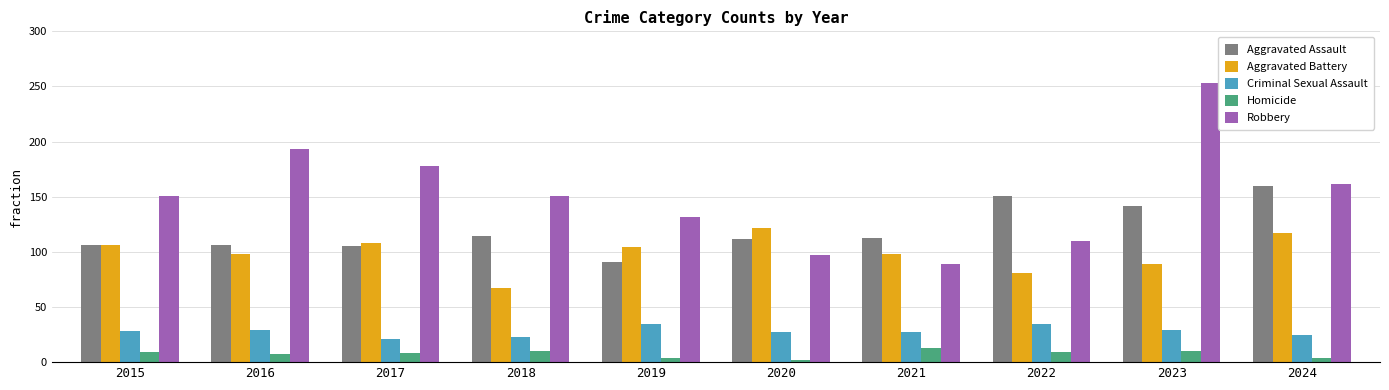

At which category is the sum across all series the highest?

2023